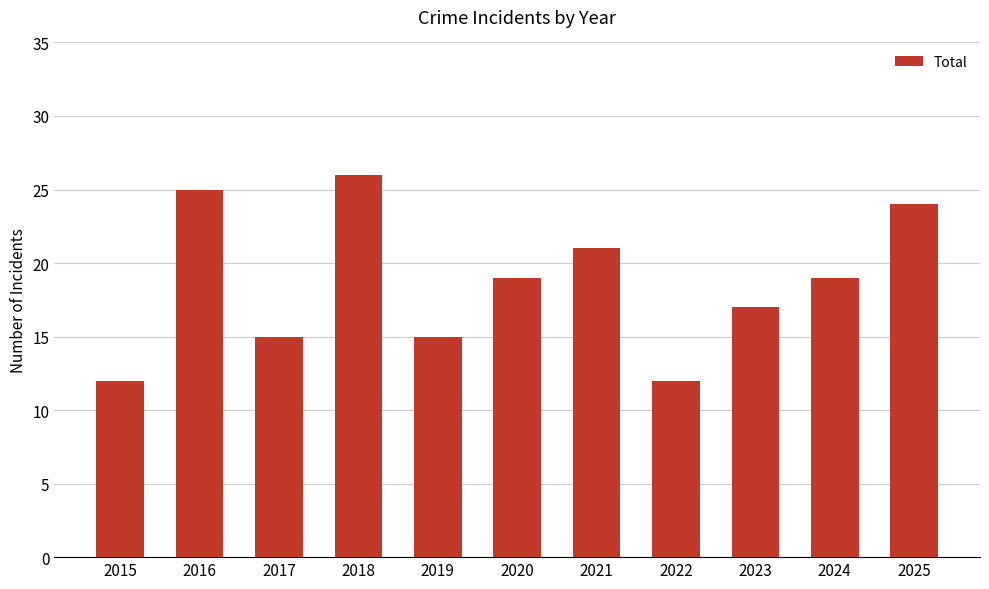

Where does the data first go above 19?

2016